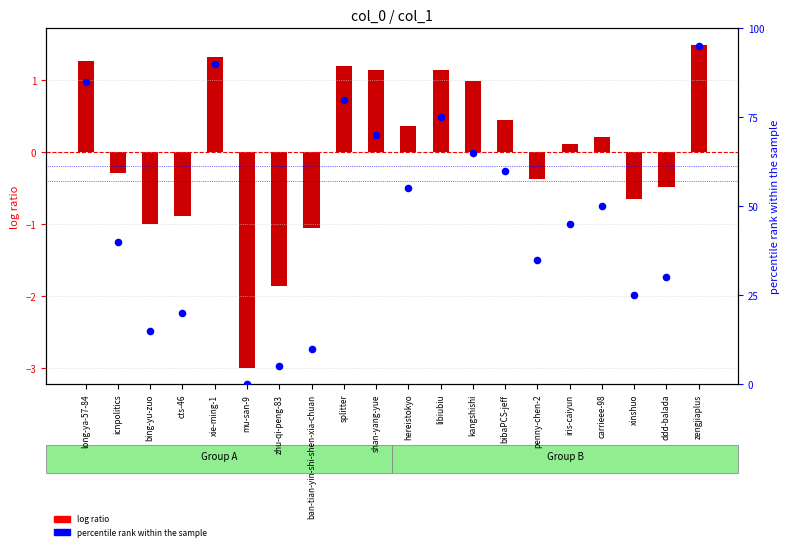

Is the value of percentile rank within the sample at xie-ming-1 greater than the value of log ratio at icnpolitics?

Yes